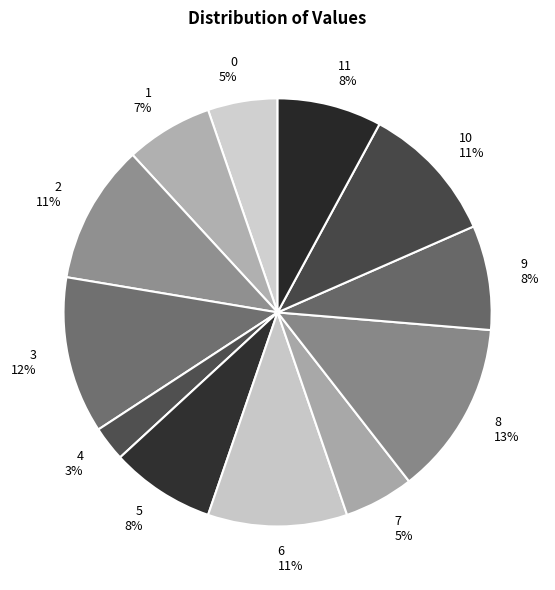

Is there a majority slice in this chart?

No